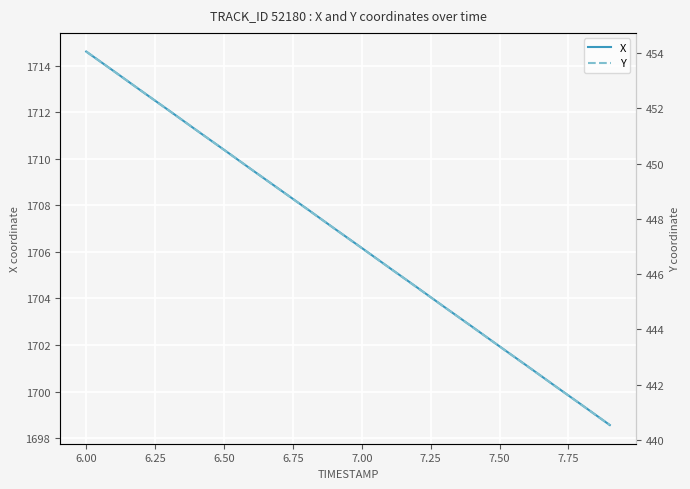

Reading right to left, extract all data points from this chart.

X: 1698.6	1699.4	1700.2	1701.1	1701.9	1702.8	1703.6	1704.5	1705.3	1706.2	1707.0	1707.9	1708.7	1709.5	1710.4	1711.2	1712.1	1712.9	1713.8	1714.6
Y: 440.5	441.2	442.0	442.7	443.4	444.1	444.8	445.5	446.2	446.9	447.7	448.4	449.1	449.8	450.5	451.2	451.9	452.6	453.3	454.1